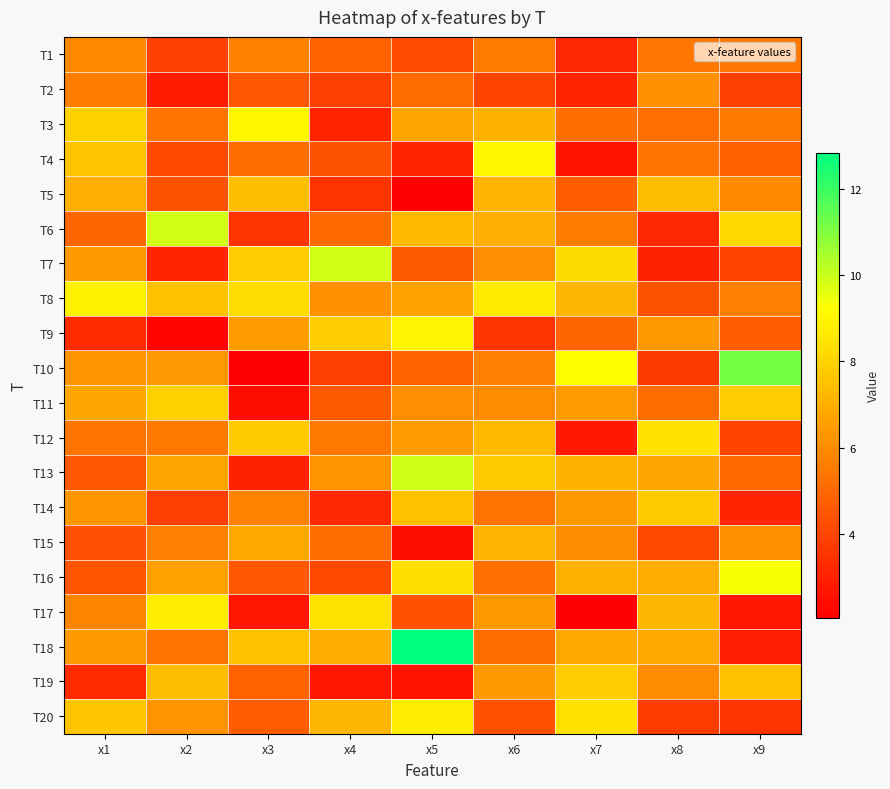

At which category is the sum across all series the highest?

x6